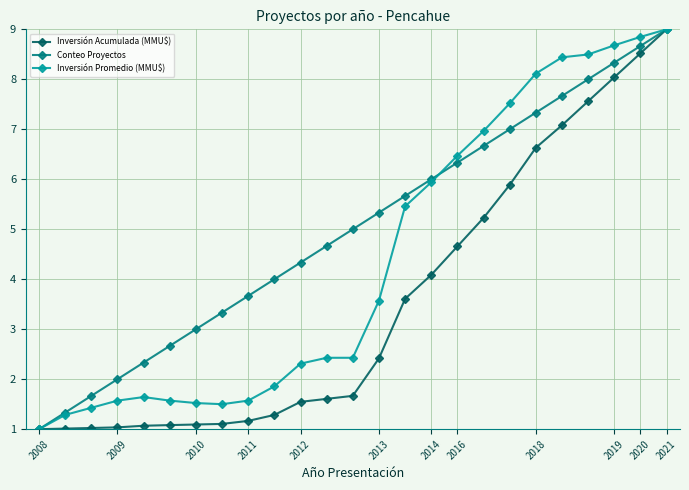

What is the greatest value displayed?

9.0